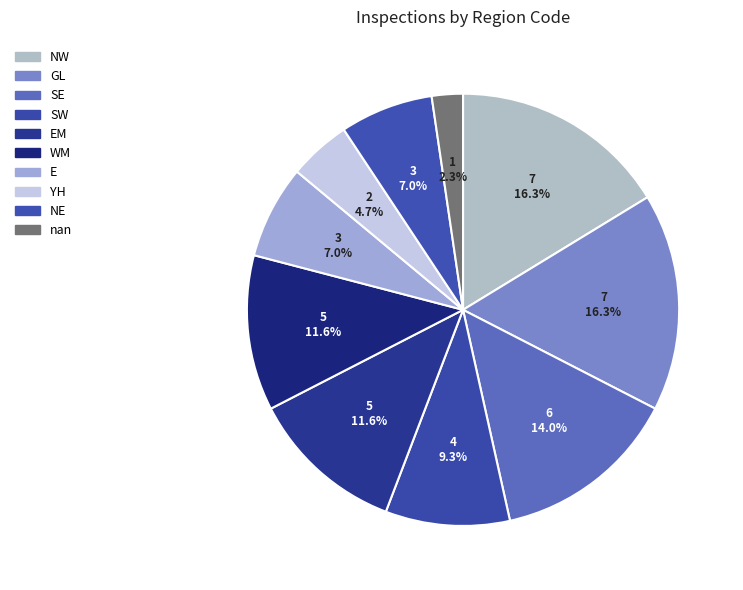

What percentage do NW and E together represent?

23.3%